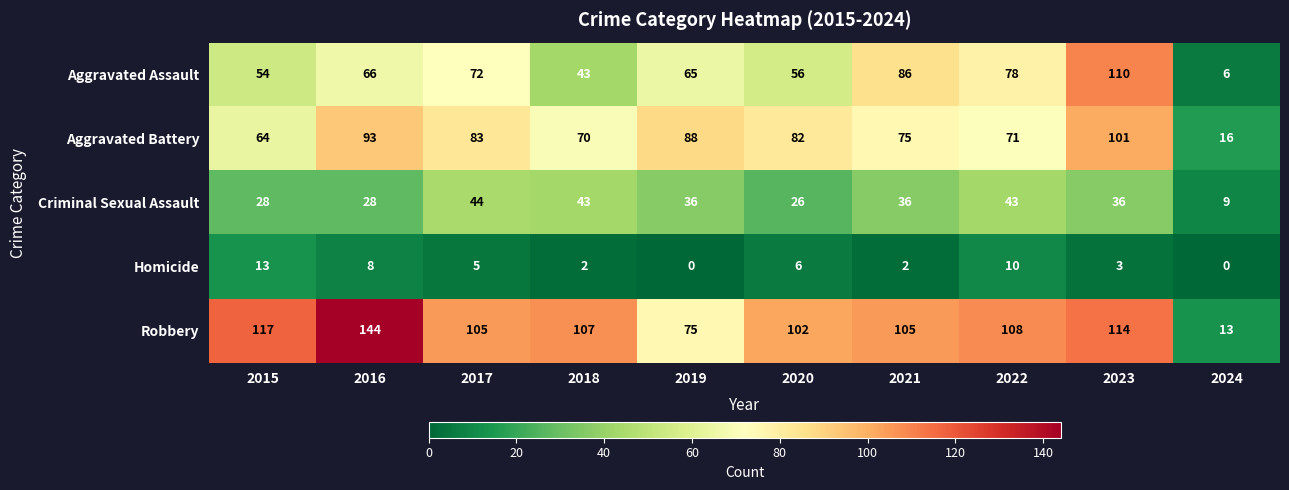

The value of Robbery at 2019 is 75. True or false?

True